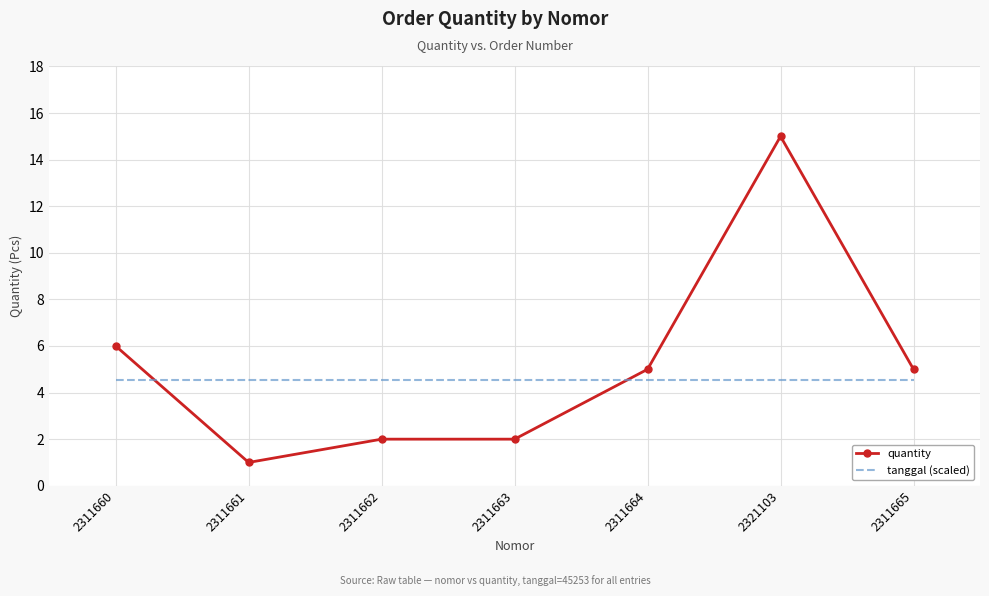

What are all the series names shown in the legend?

quantity, tanggal (scaled)